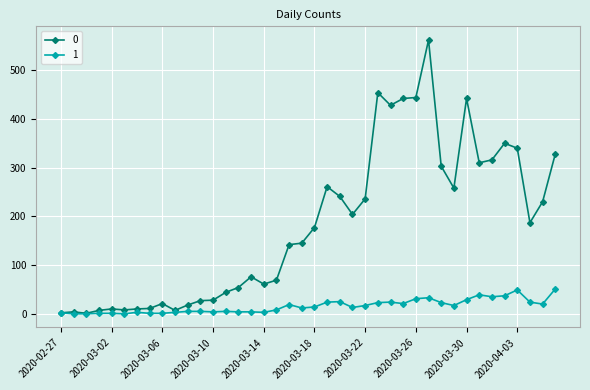

Is this an area chart (filled region under the line)?

No